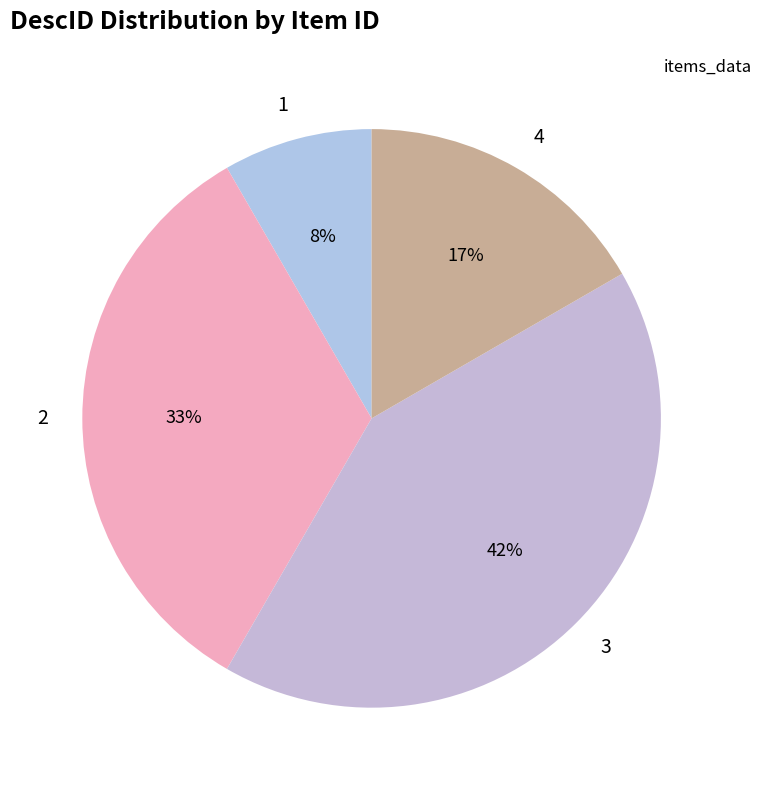

Is the sum of 3 and 2 greater than half?

Yes